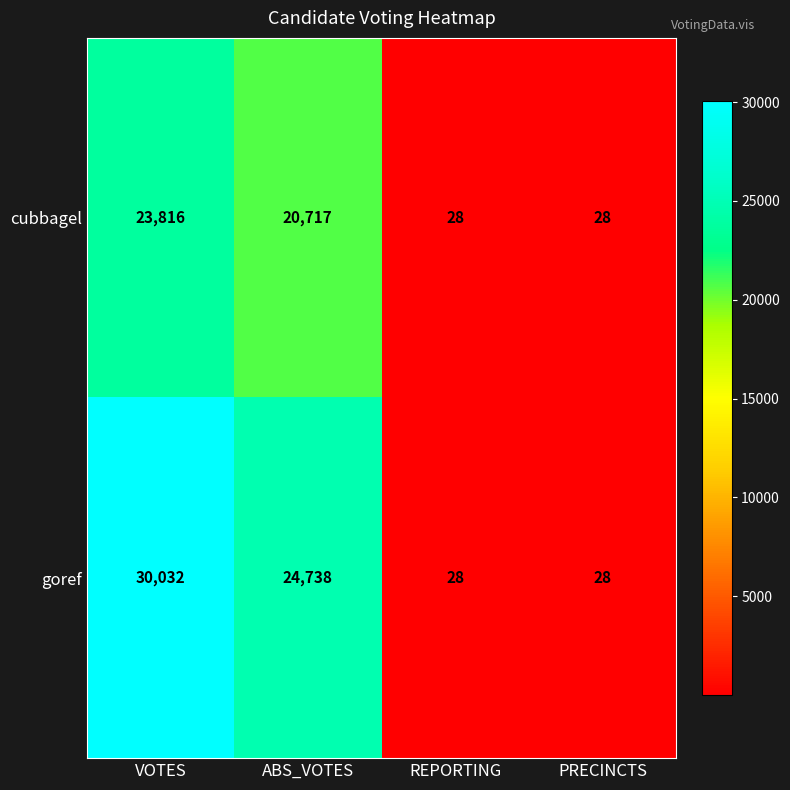

How many data points in cubbagel are less than 20717?

2